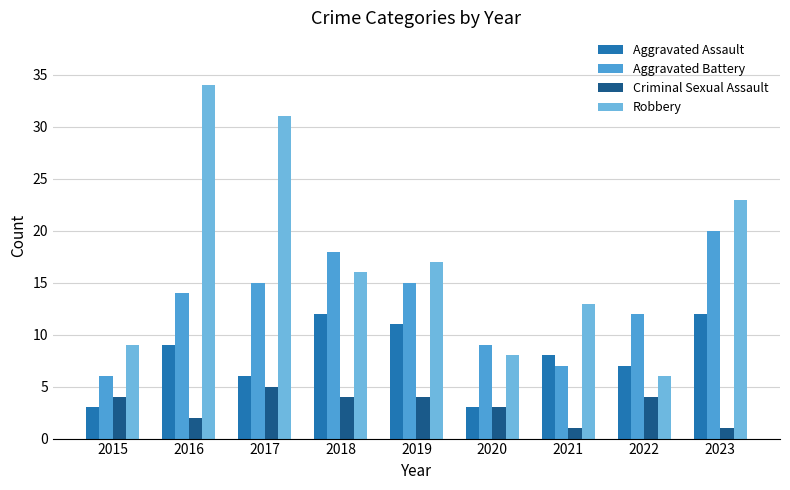

What are all the series names shown in the legend?

Aggravated Assault, Aggravated Battery, Criminal Sexual Assault, Robbery